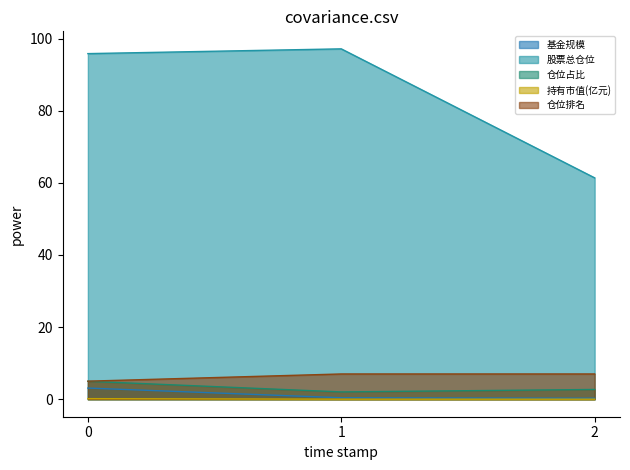

Between 0 and 1, which series saw the biggest shift?

仓位占比